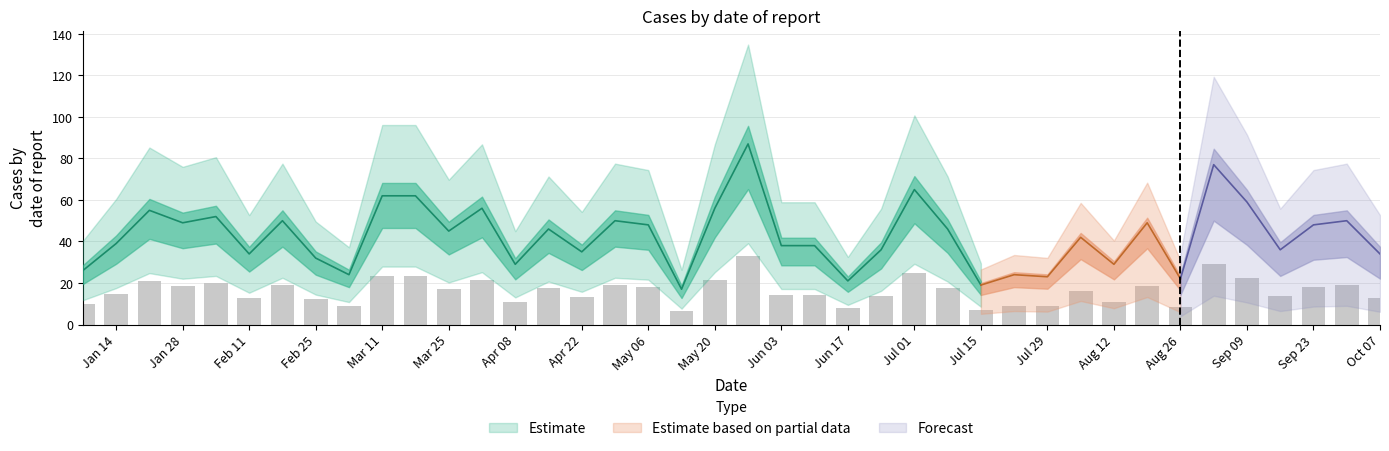

What is the sum of the values at 2018-03-25 and 2018-05-13?

23.6